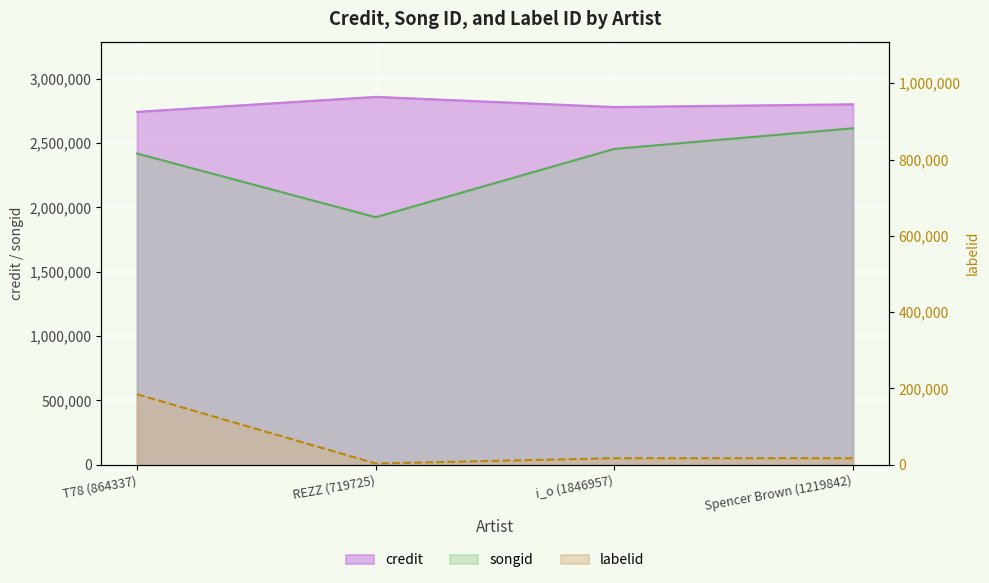

Rank the series by their maximum value, from lowest to highest.

labelid, songid, credit